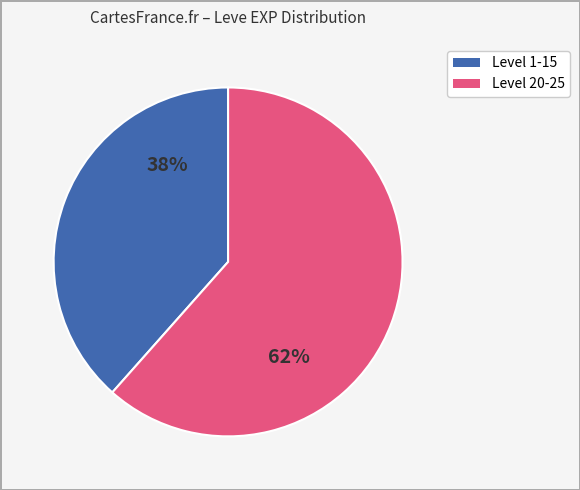

Does any single category account for the majority?

Yes